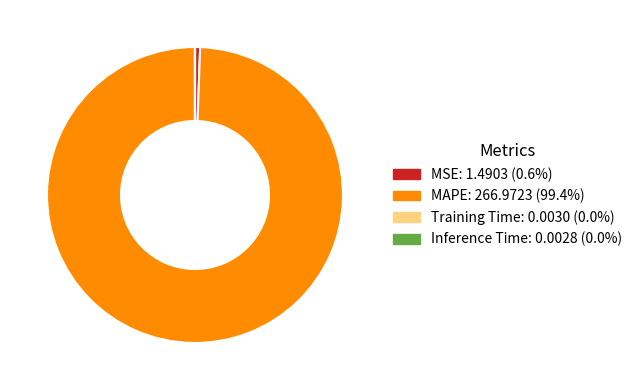

Does MAPE: 266.9723 (99.4%) account for over 50% of the chart?

Yes